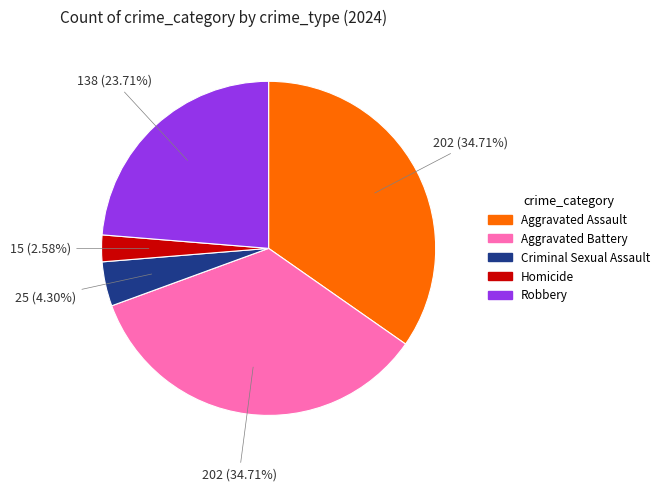

What percentage do Aggravated Battery and Aggravated Assault together represent?

69.4%